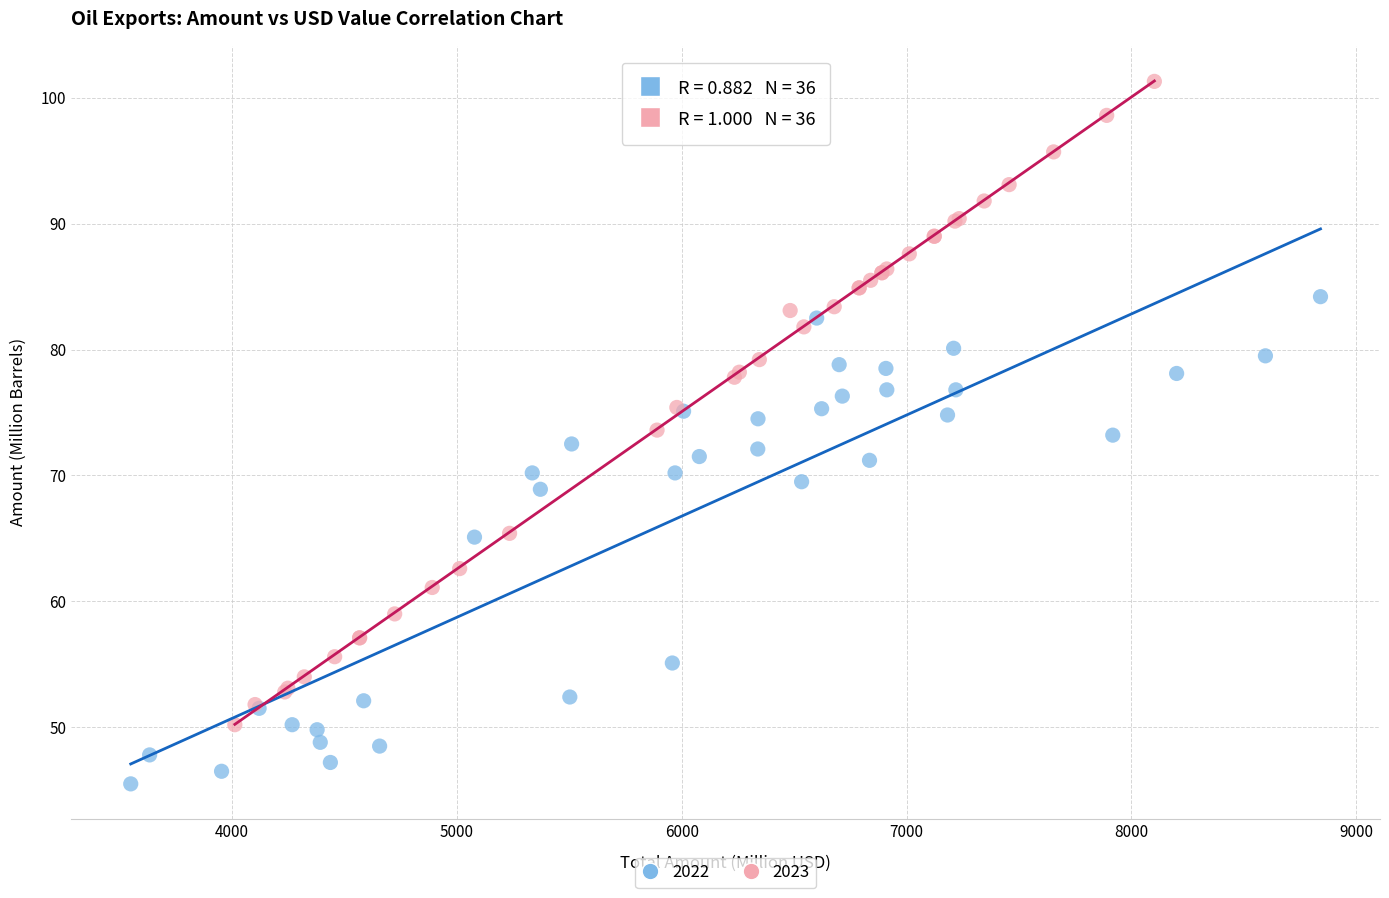

Which series reaches the minimum Y coordinate?

2022